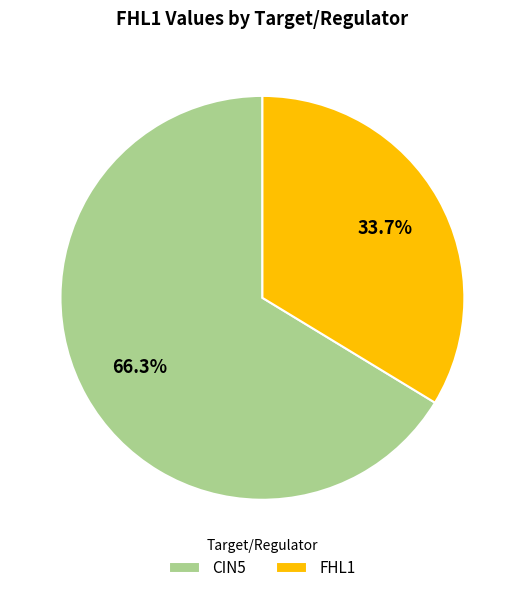

Combined, do FHL1 and CIN5 account for over 50%?

Yes